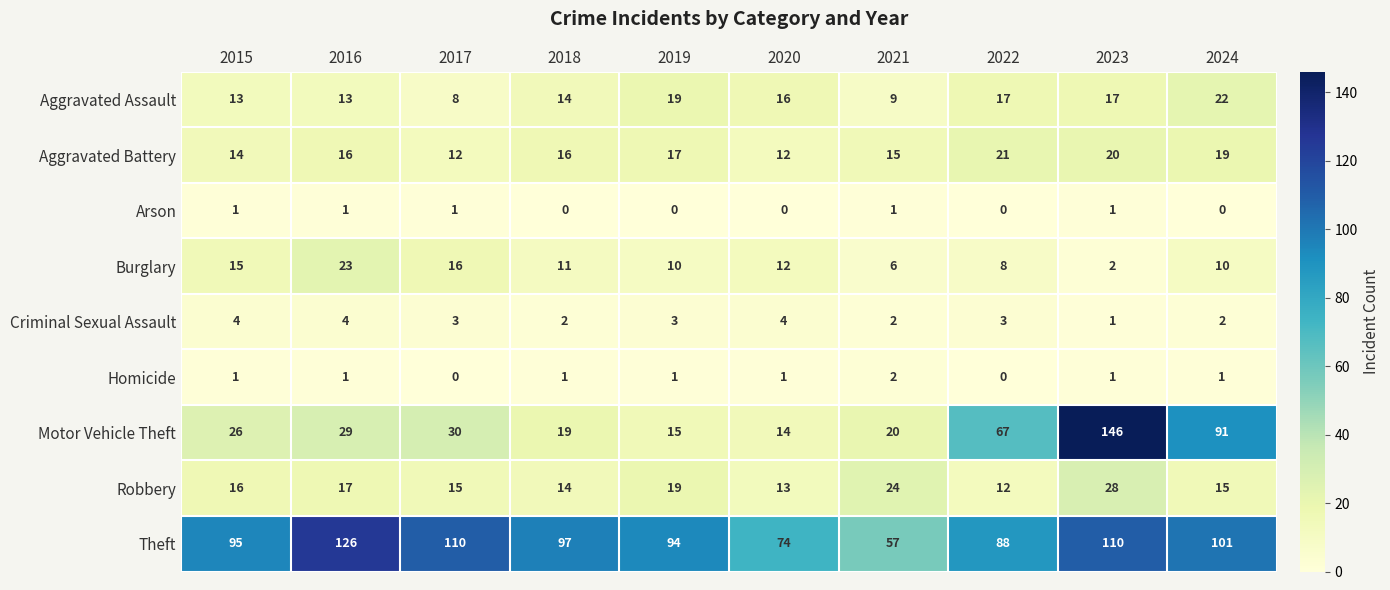

What is the minimum value for Aggravated Assault?

8